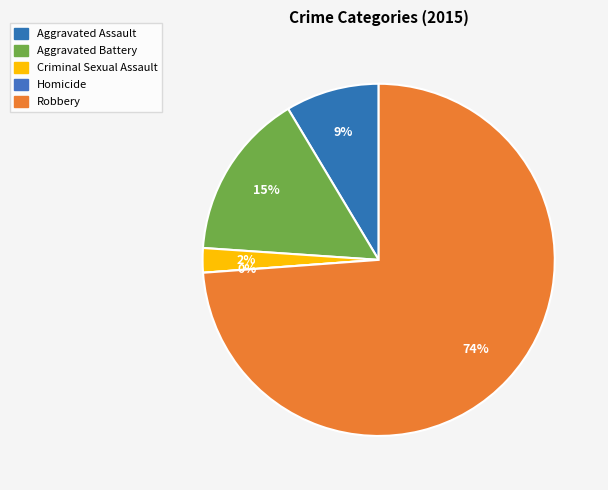

The Criminal Sexual Assault slice represents 1% of the pie. True or false?

False